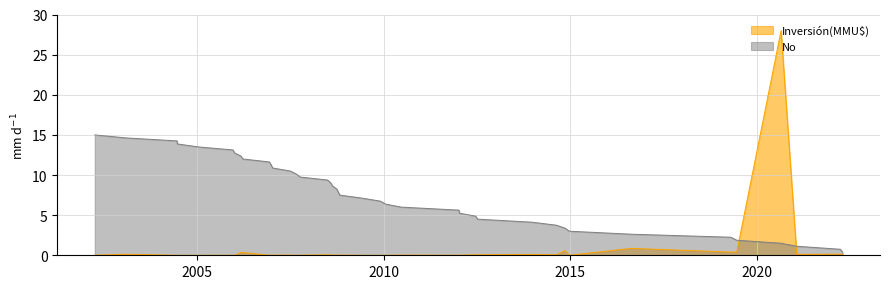

What is the sum of all Inversión(MMU$) values?

32.1